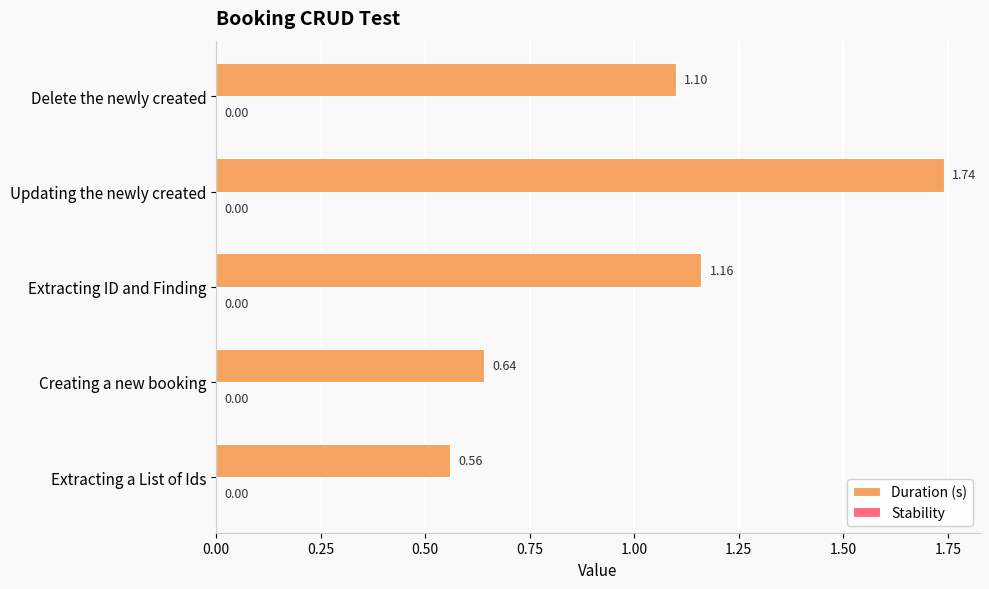

Approximately how many times larger is the value at Updating the newly created compared to Delete the newly created?

1.6